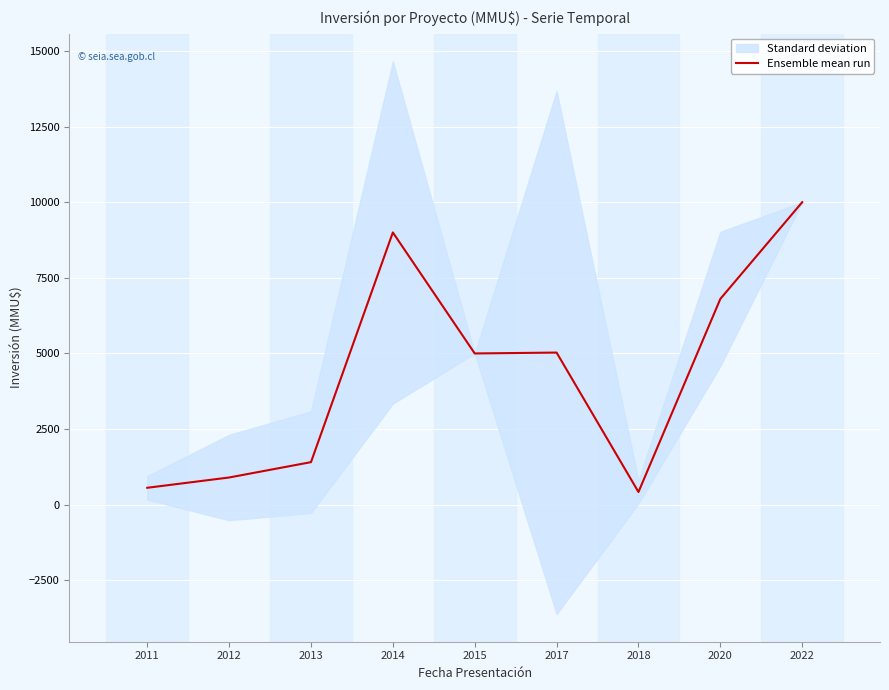

Which label corresponds to the largest value in the chart?

2022